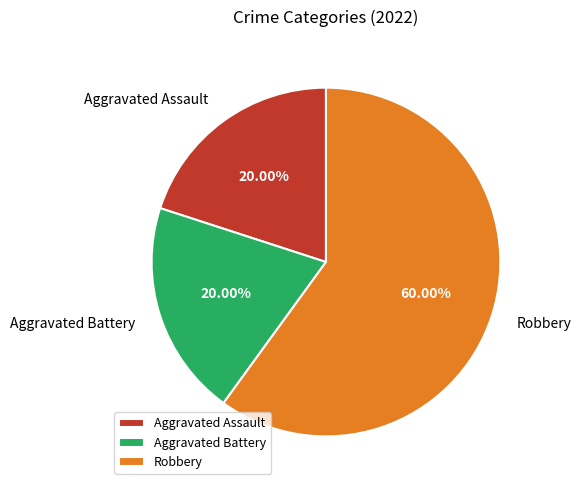

Between Aggravated Battery and Robbery, which is larger?

Robbery